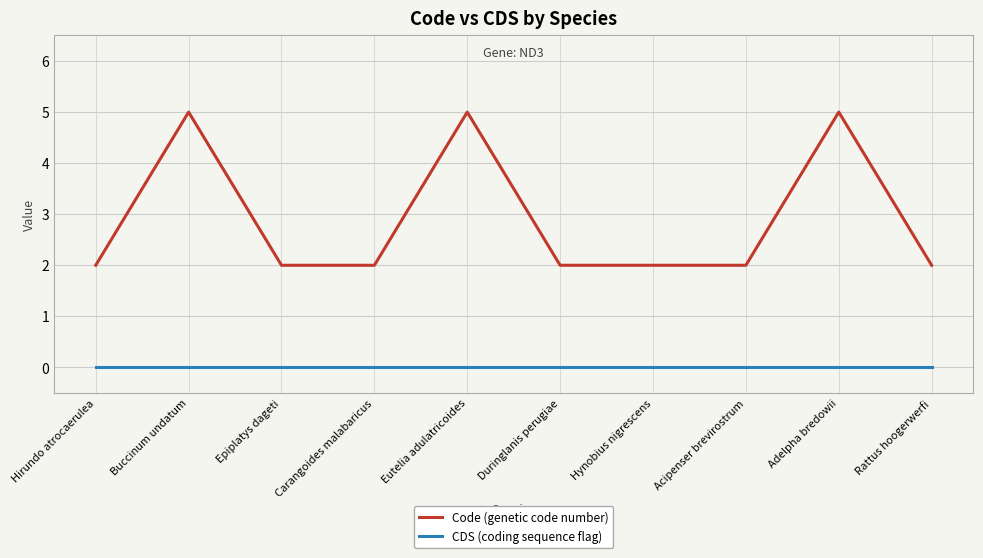

What is the approximate value of Code (genetic code number) at Buccinum undatum?

5